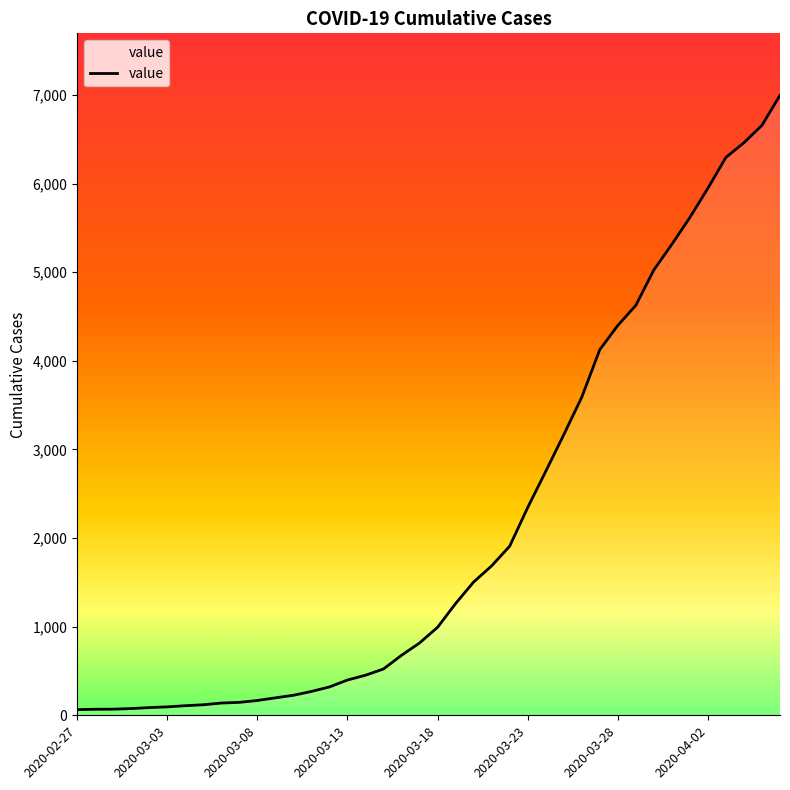

What is the greatest value displayed?

6995